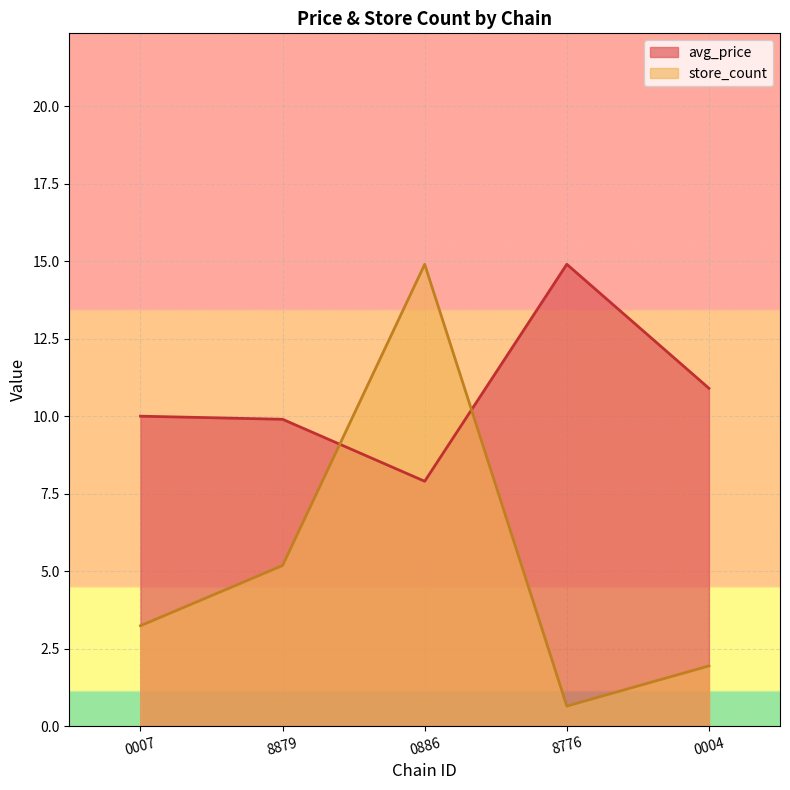

Reading right to left, transcribe all the data shown in this chart.

avg_price: 0004=10.9	8776=14.9	0886=7.9	8879=9.9	0007=10.0
store_count: 0004=1.9	8776=0.6	0886=14.9	8879=5.2	0007=3.2